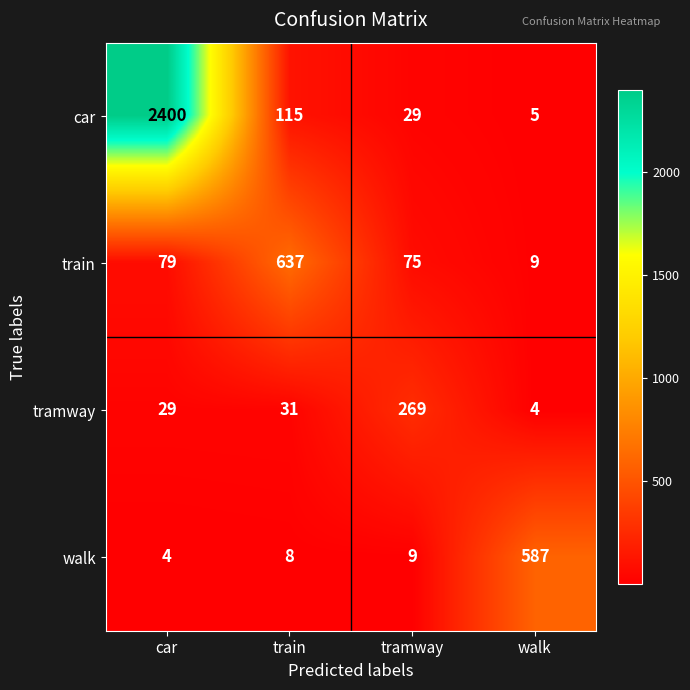

What is the difference between the walk values at train and car?

4